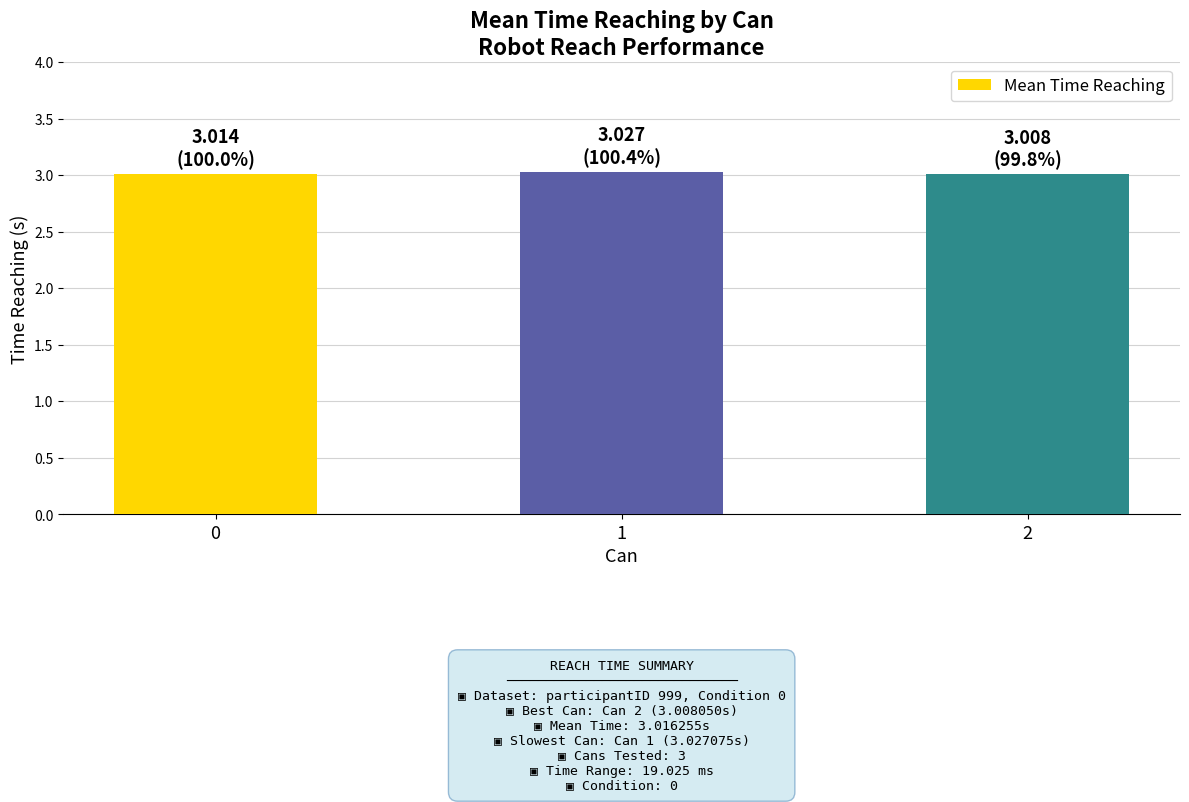

What is the sum of the values at 2 and 0?

6.0